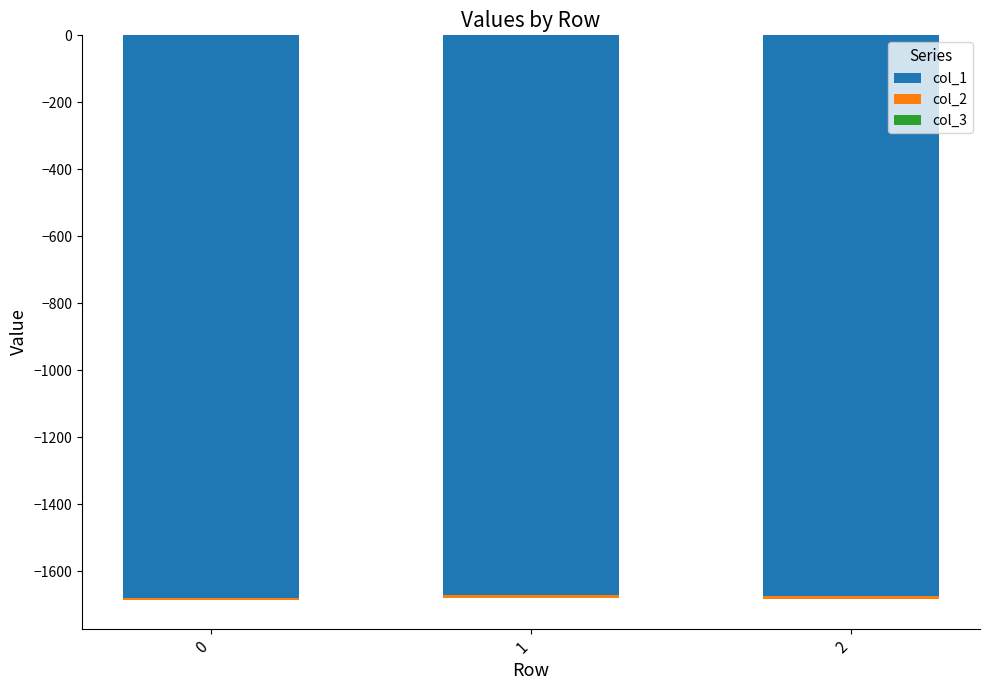

Which category has the highest value in the col_3 series?

2